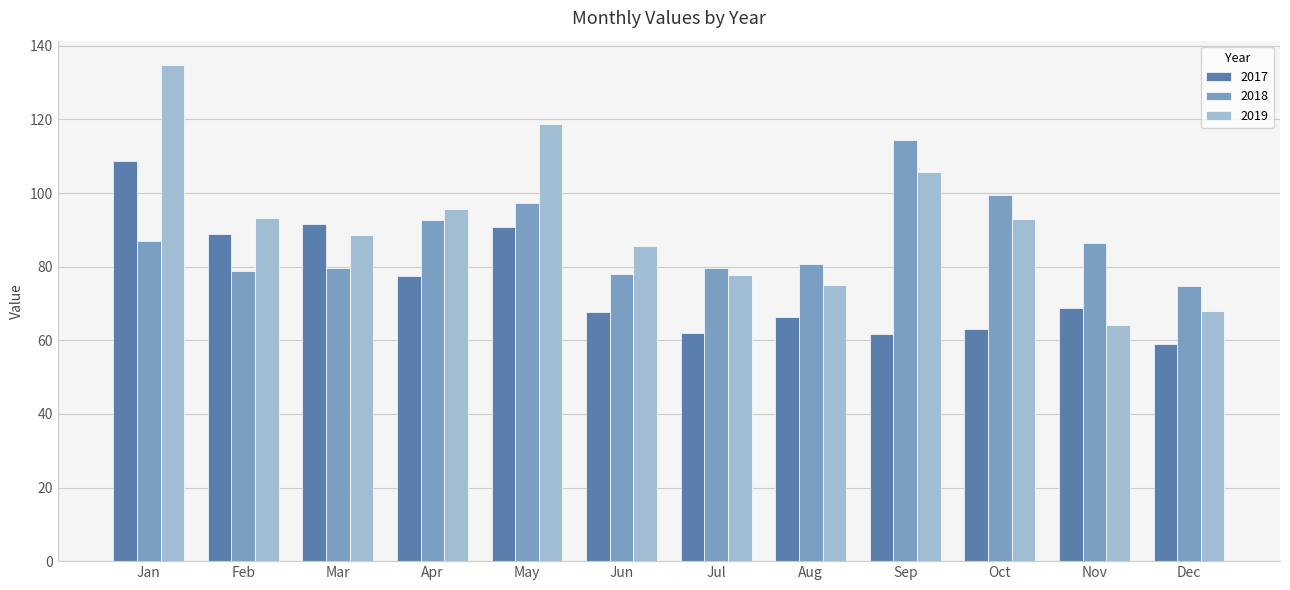

What is the difference between the 2017 values at Sep and Apr?

15.8